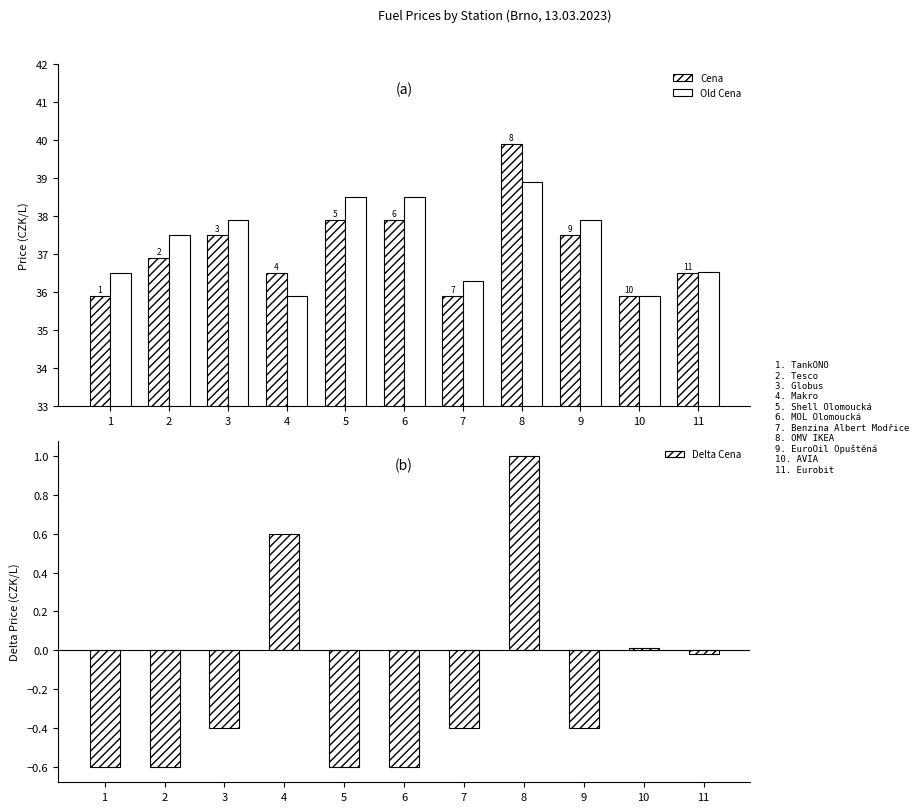

Which category has the highest value in the Delta Cena series?

8